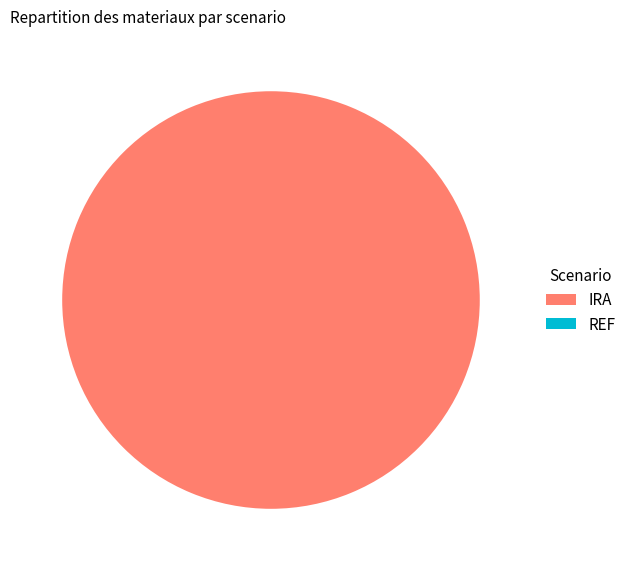

Which category has the biggest portion of the pie?

IRA